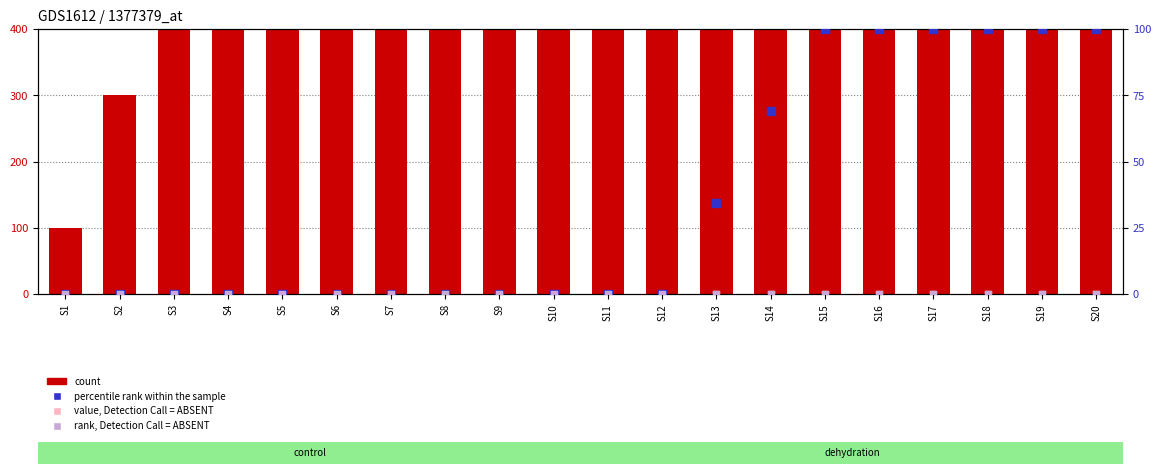

At how many categories does at least one series exceed 2363?

8